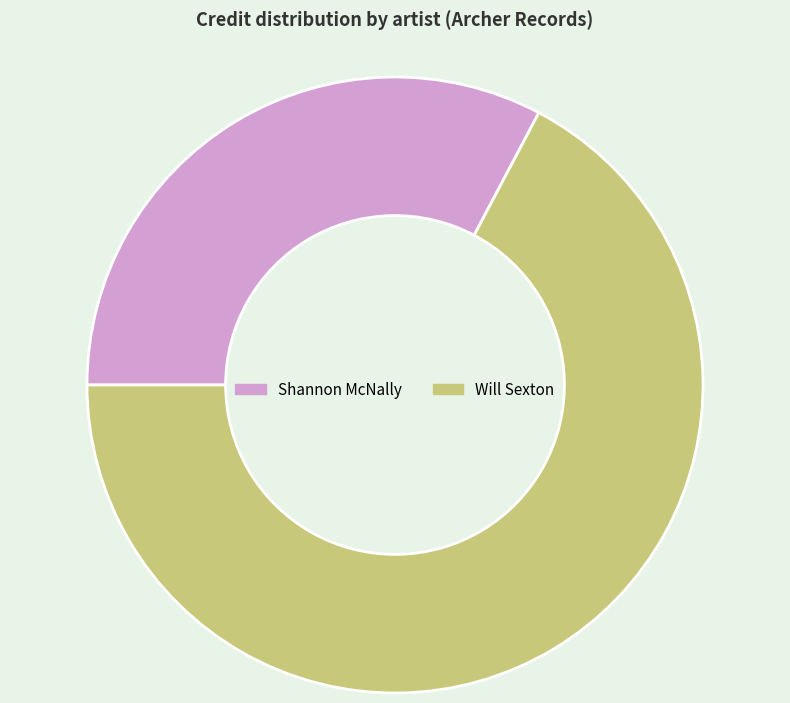

Combined, do Will Sexton and Shannon McNally account for over 50%?

Yes